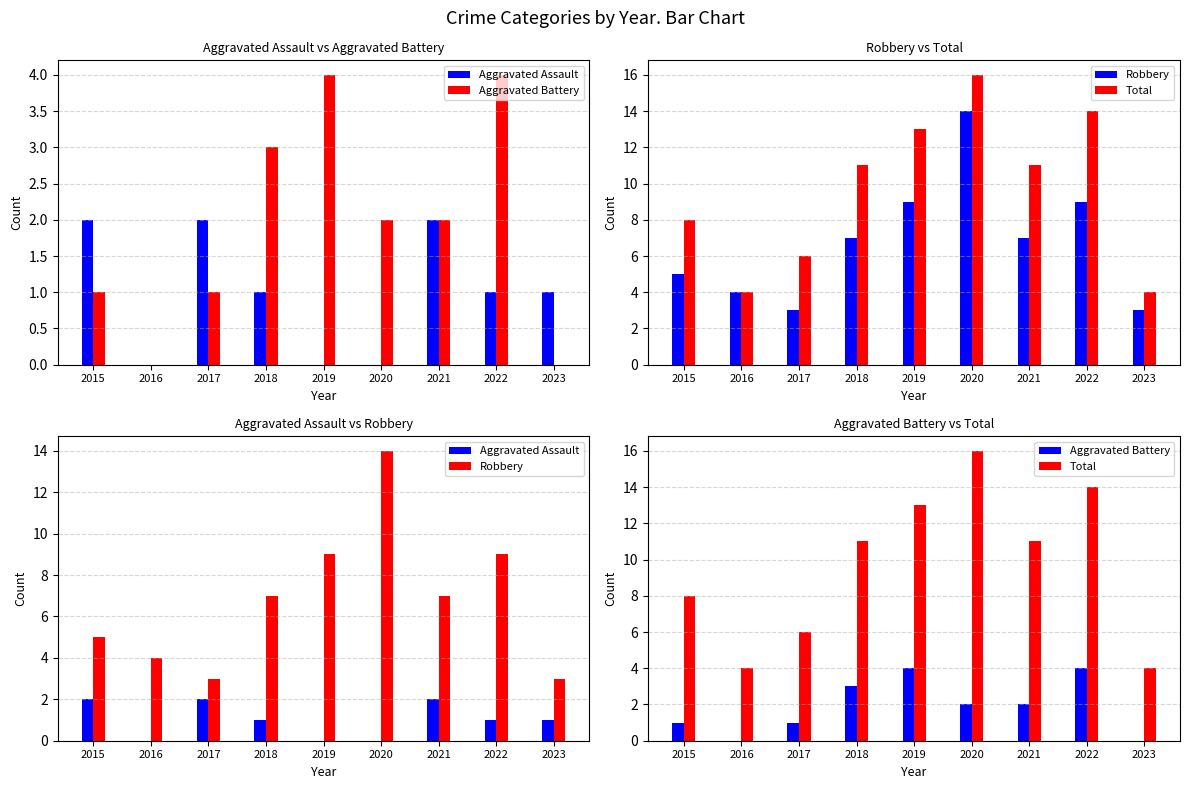

What are all the series names shown in the legend?

Aggravated Assault, Aggravated Battery, Robbery, Total